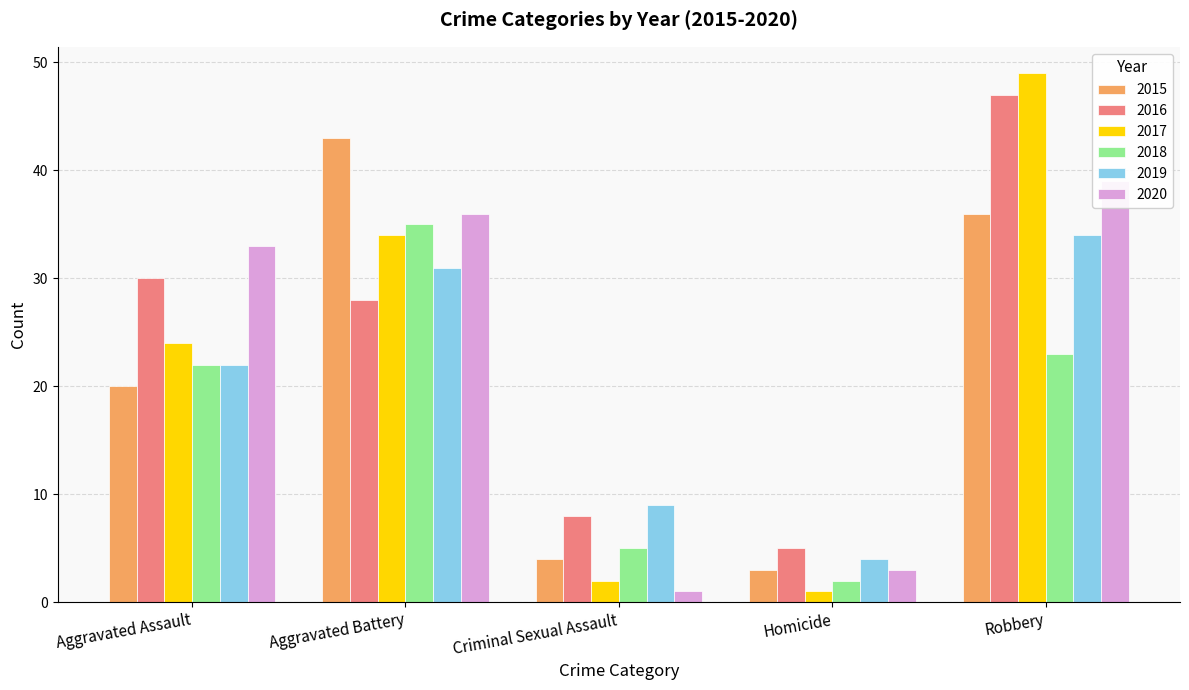

At which category is the sum across all series the highest?

Robbery